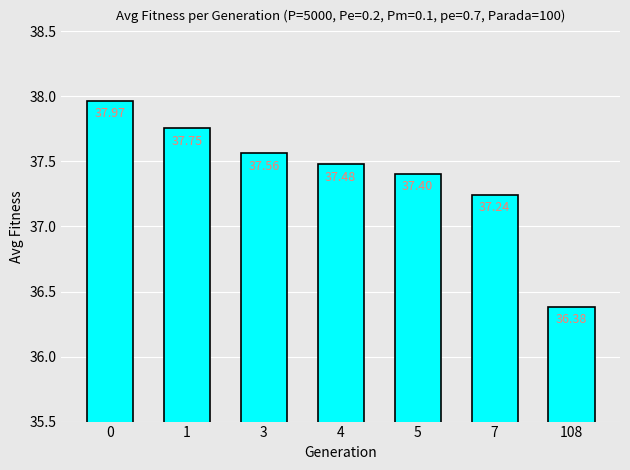

The chart shows a value of 60.0 at 1. True or false?

False